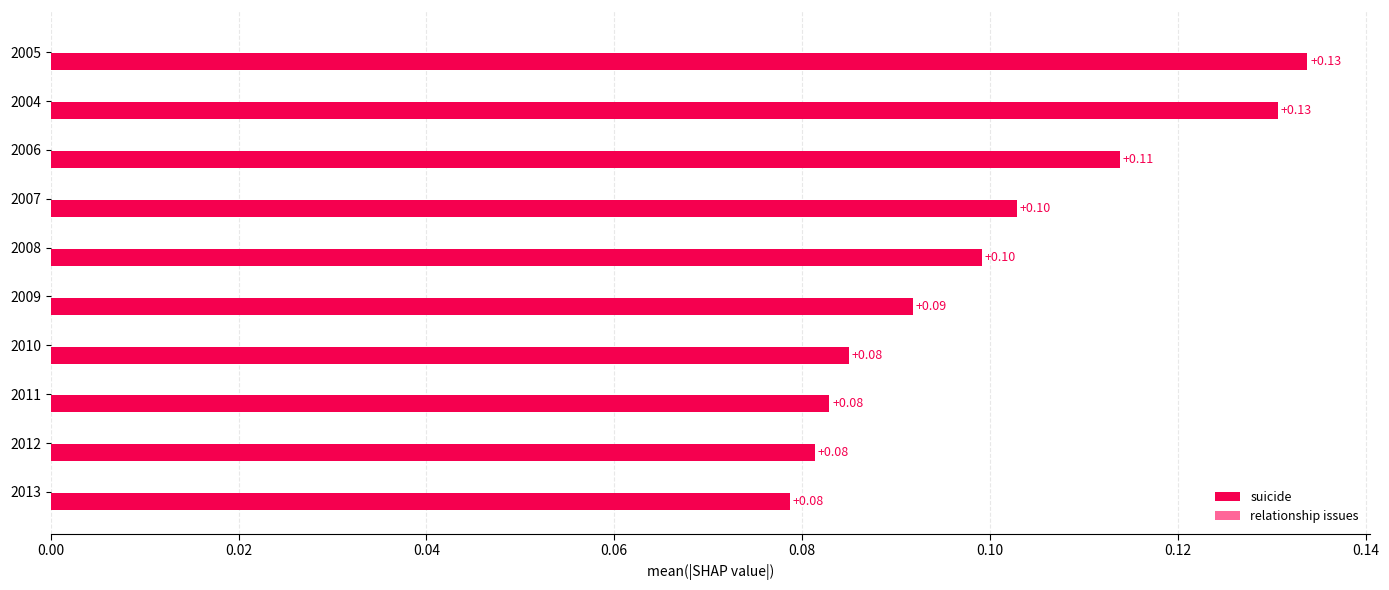

Count the number of data series in this chart.

1